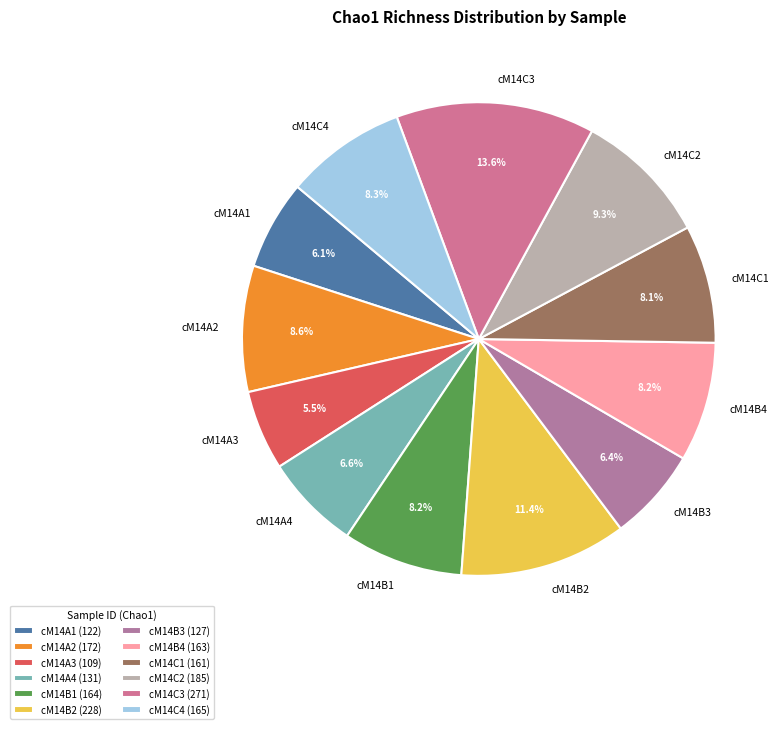

To the nearest percent, what portion does cM14B4 represent?

8%